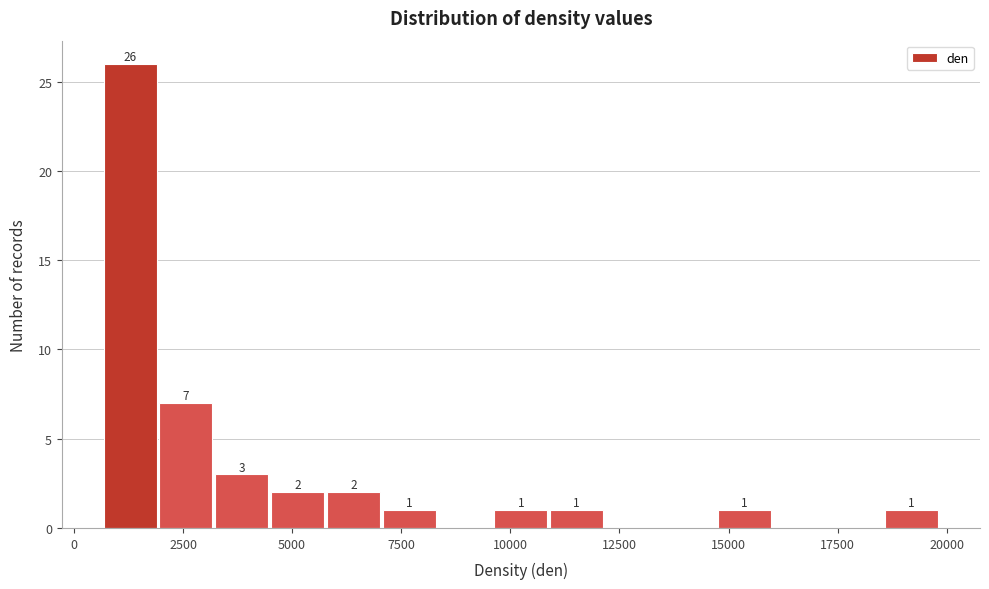

Read against the x-axis, roughly where is the centre of the tallest bar?

1500